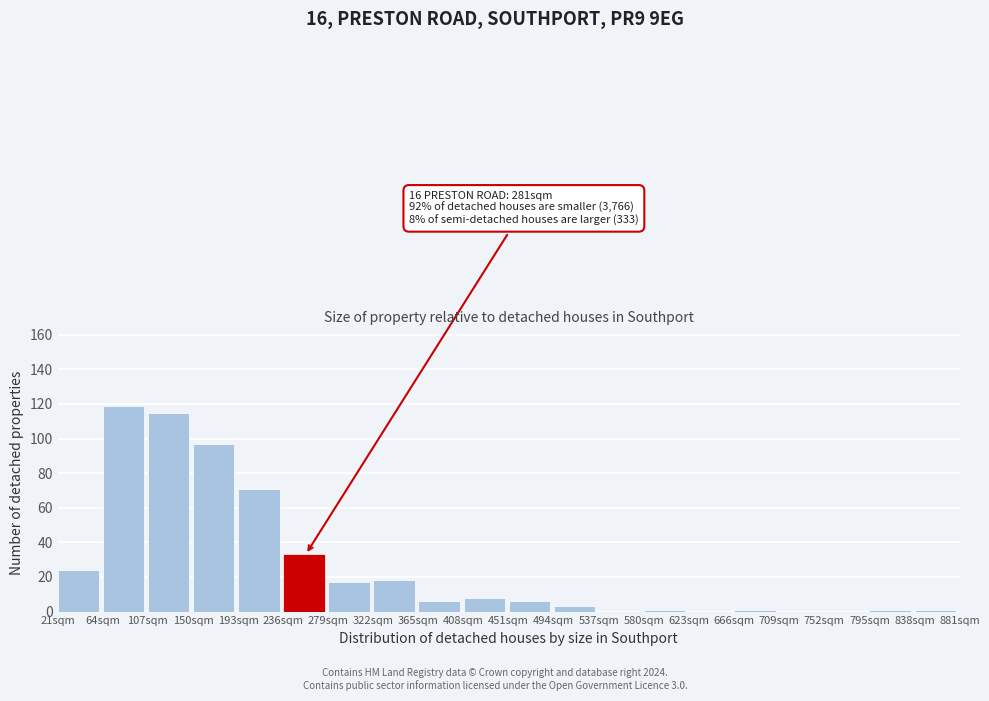

Which range on the x-axis has the tallest bar?

64 to 107